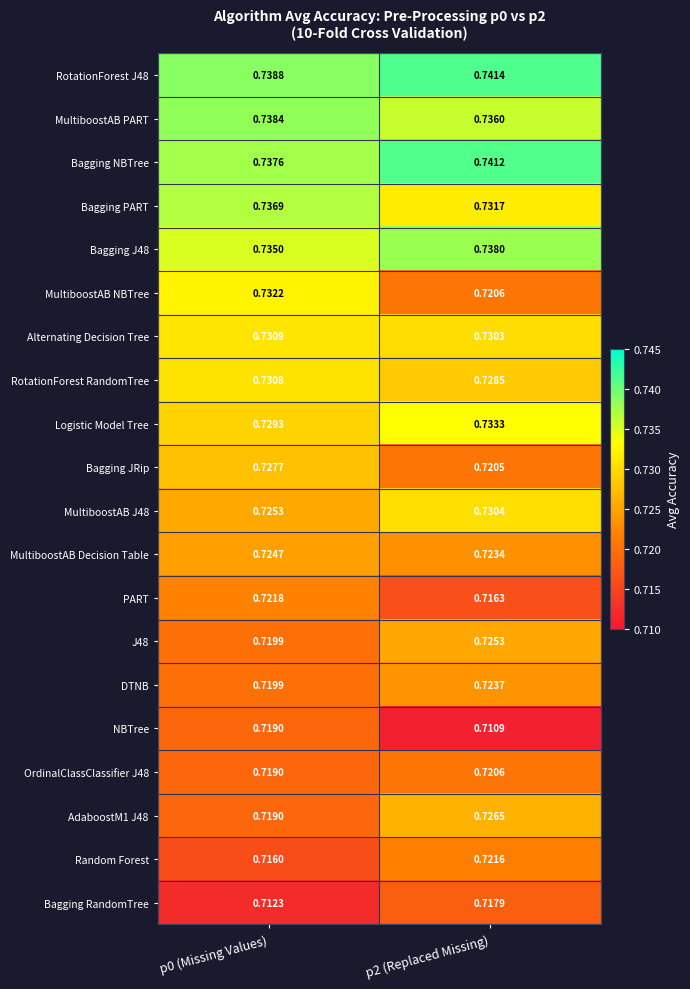

At which category is the sum across all series the highest?

p2 (Replaced Missing)